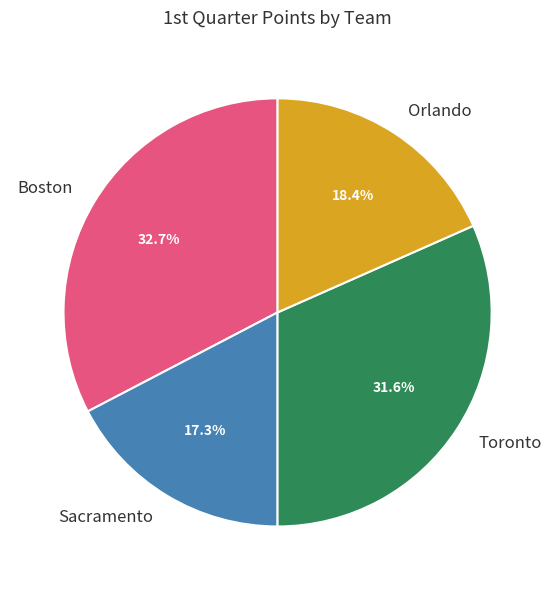

To the nearest percent, what portion does Orlando represent?

18%